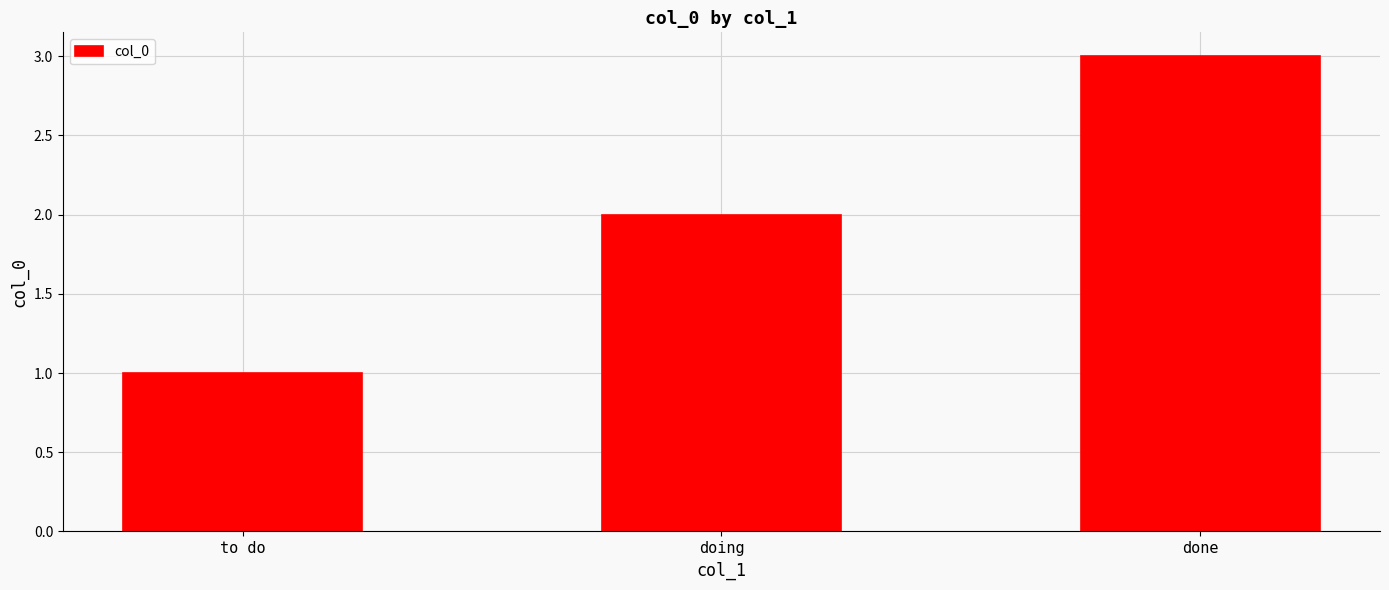

Which label corresponds to the smallest value in the chart?

to do